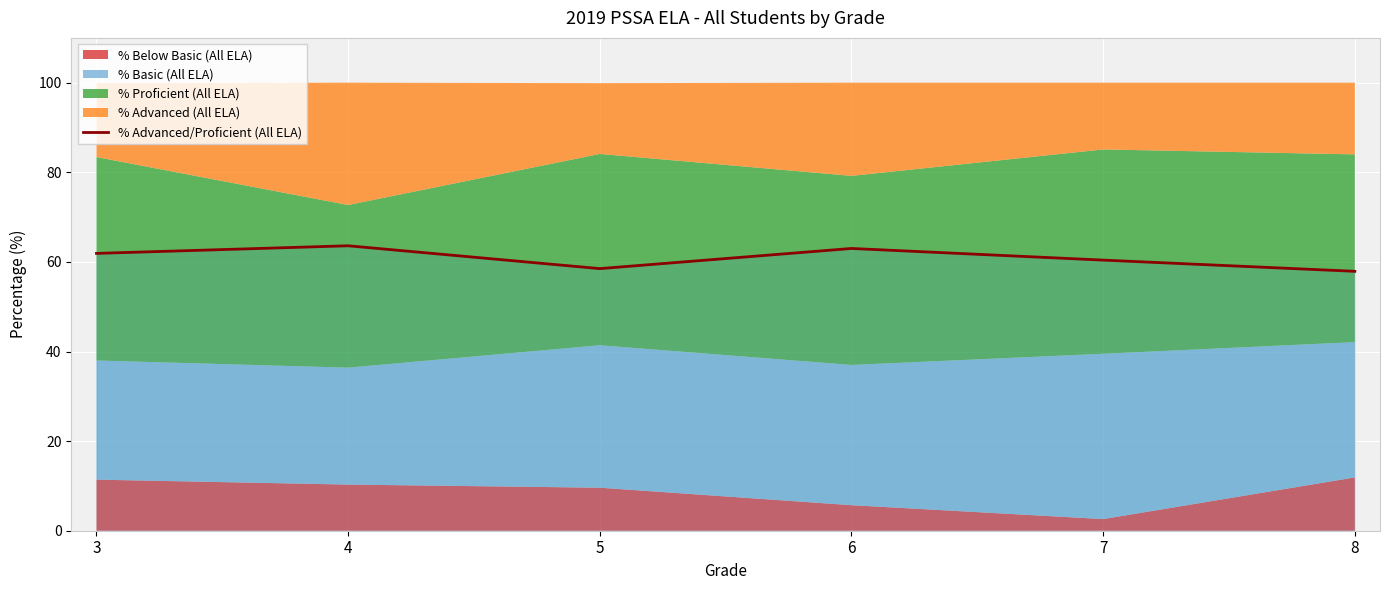

How many interior local valleys (lower than both neighbors) does the data have?

1